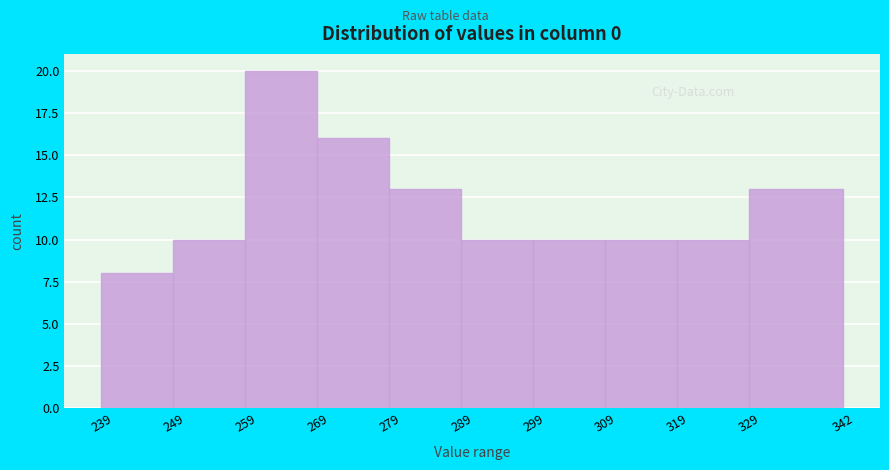

Reading left to right, list every bar in this chart as the range it spans on the x-axis followed by its height. The values are not printed on the chart, so give them approximately, as read against the axis.

239 to 249: 8
249 to 259: 10
259 to 269: 20
269 to 279: 16
279 to 289: 13
289 to 299: 10
299 to 309: 10
309 to 319: 10
319 to 329: 10
329 to 342: 13